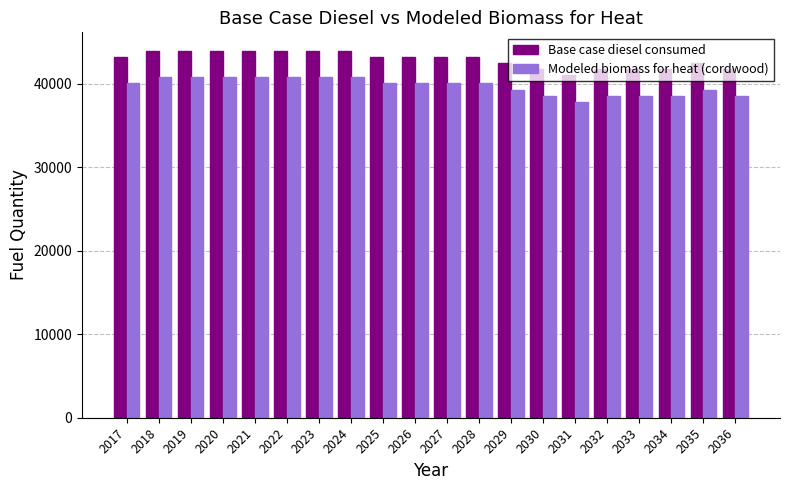

What is the difference between the highest and lowest values at 2026?

3188.5